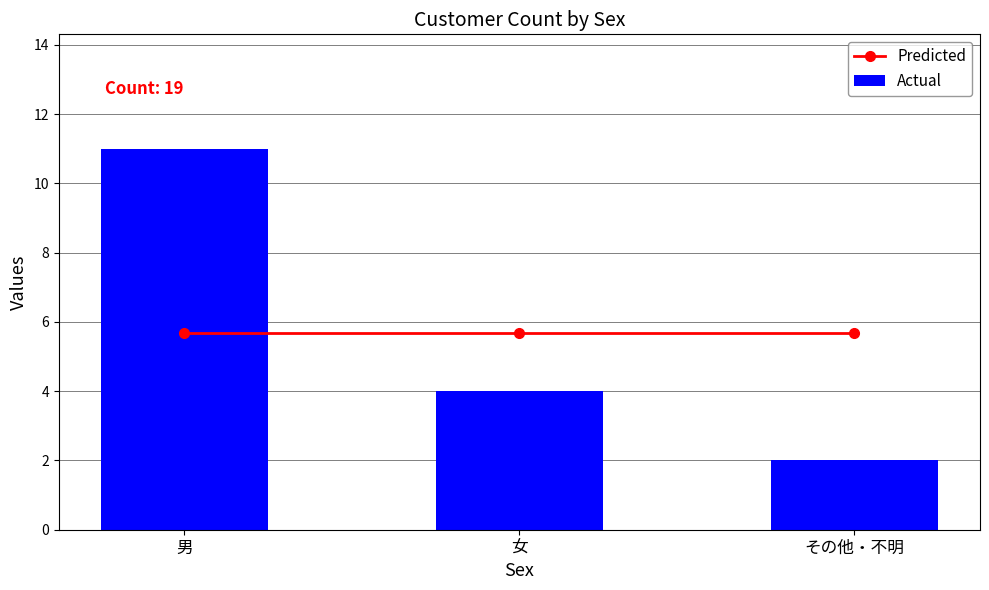

List the series in order of their overall mean, highest first.

Predicted, Actual